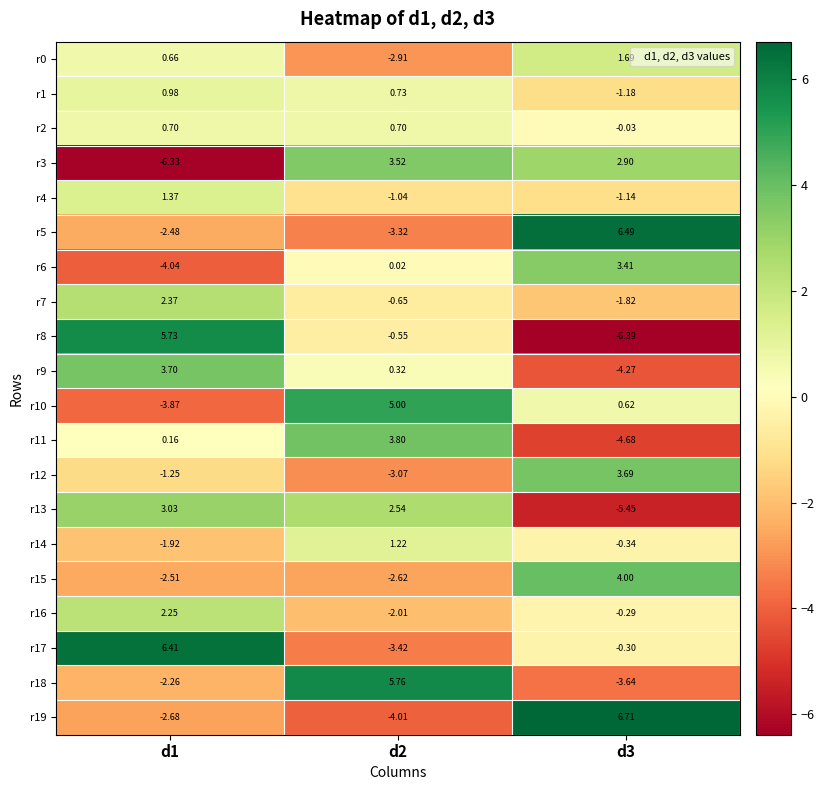

Is the value of r4 at d1 greater than the value of r12 at d2?

Yes